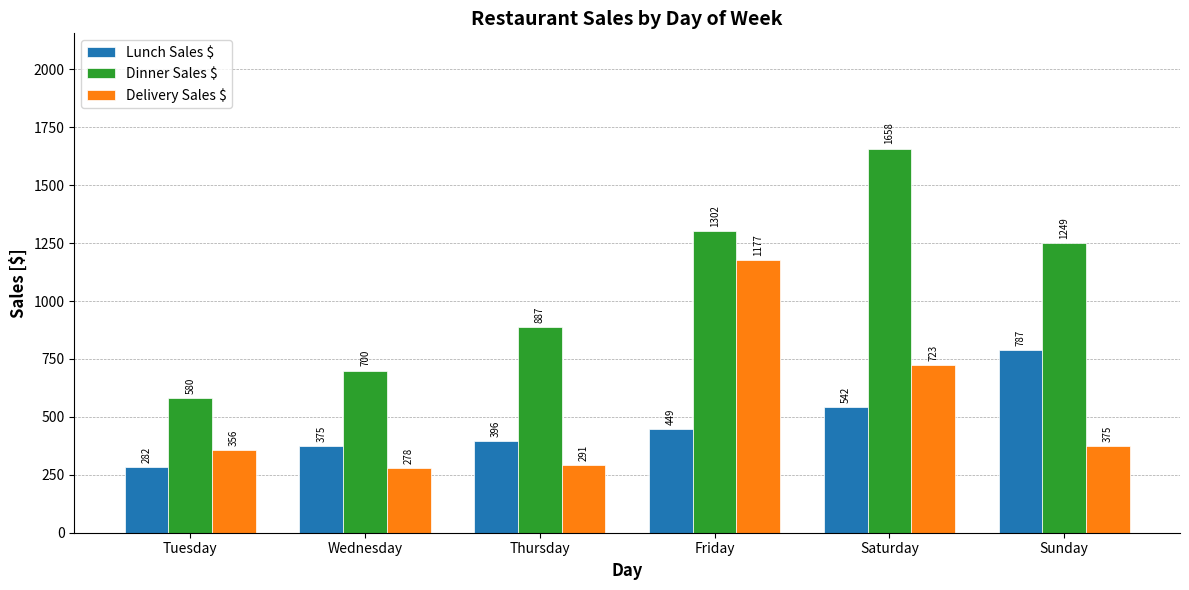

What is the spread (max minus min) of values at Friday?

853.0